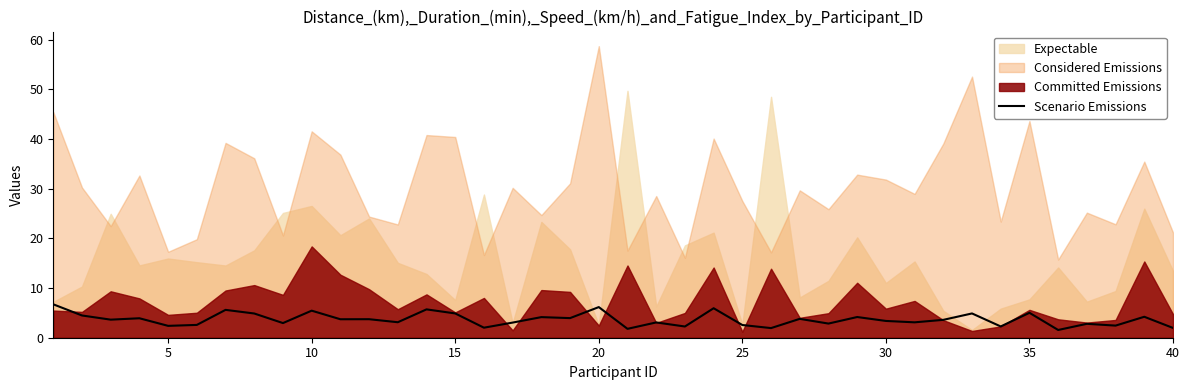

The value of Scenario Emissions at 30 is 3.4. True or false?

True